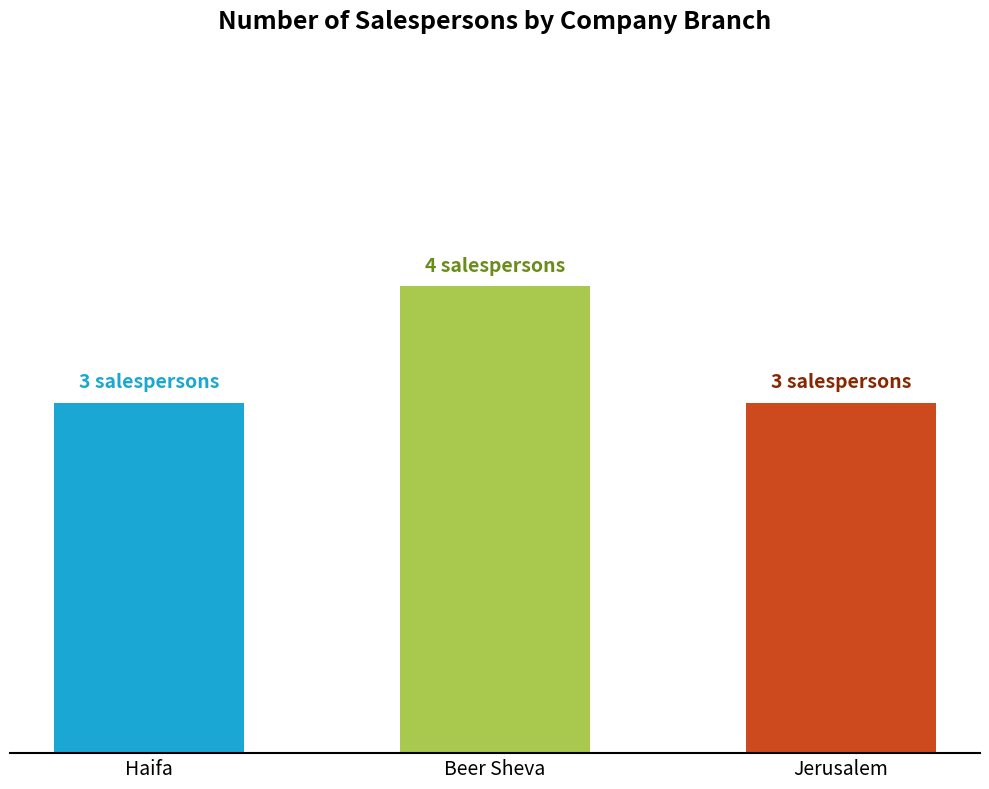

Are the bars horizontal?

No